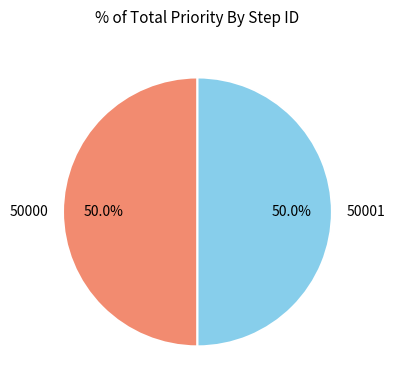

Which category has the biggest portion of the pie?

50001